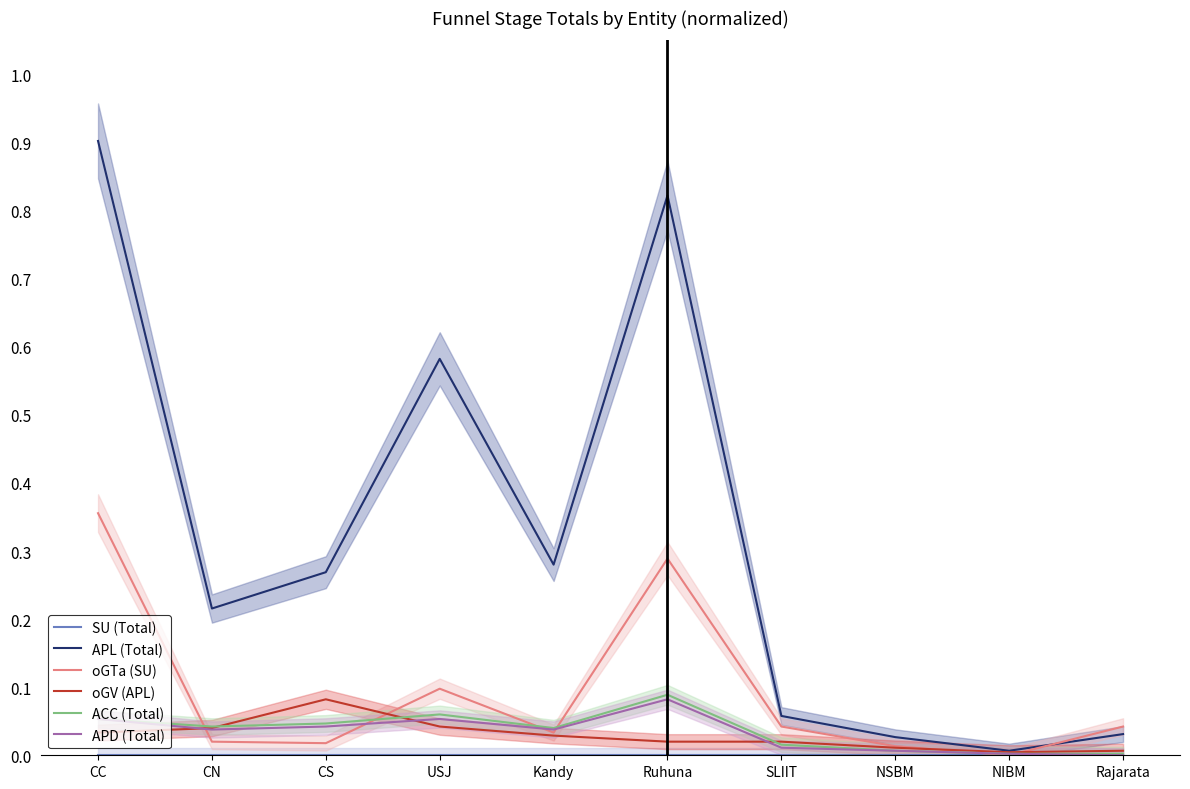

Is the value of oGV (APL) at Ruhuna greater than the value of ACC (Total) at NIBM?

Yes